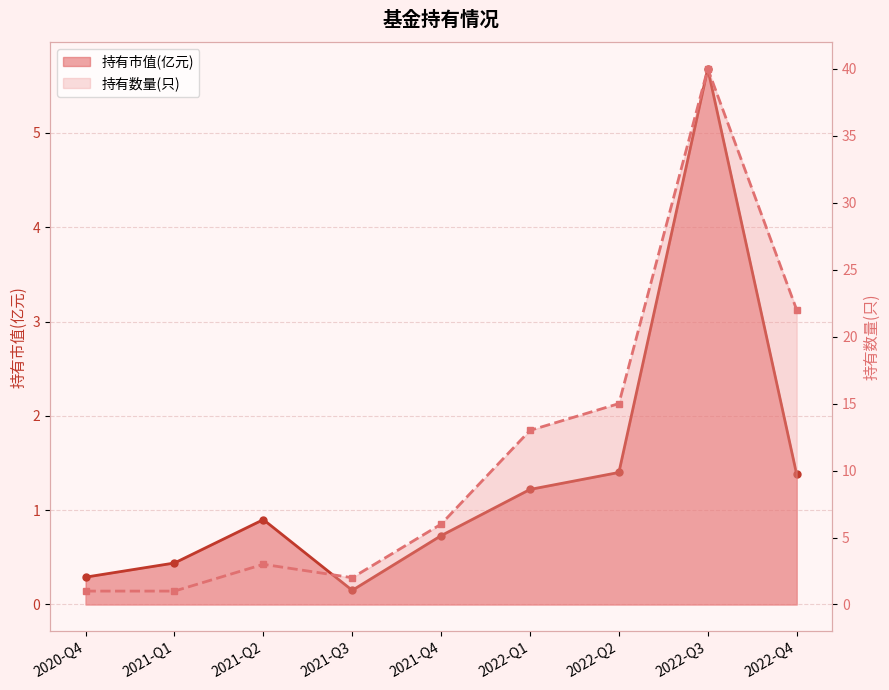

At which label is 持有数量(只) closest to 20?

2022-Q4